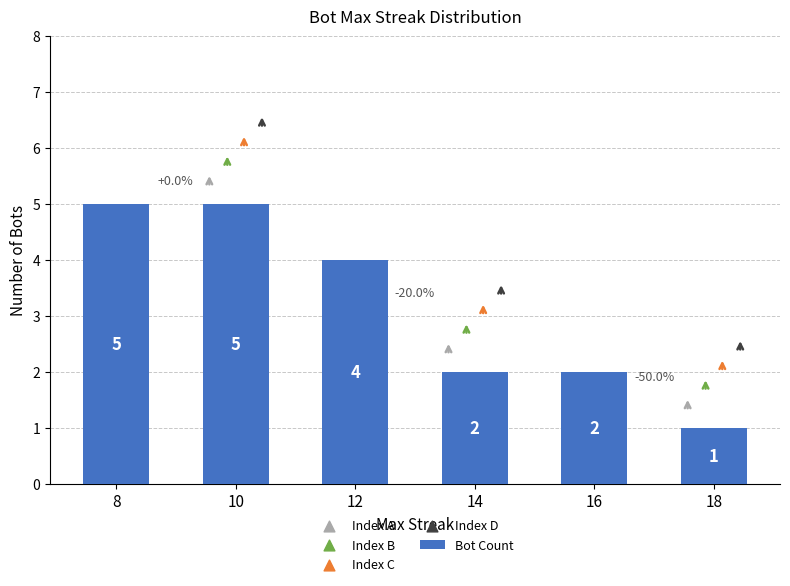

What is the change in value from 12 to 18?

-3